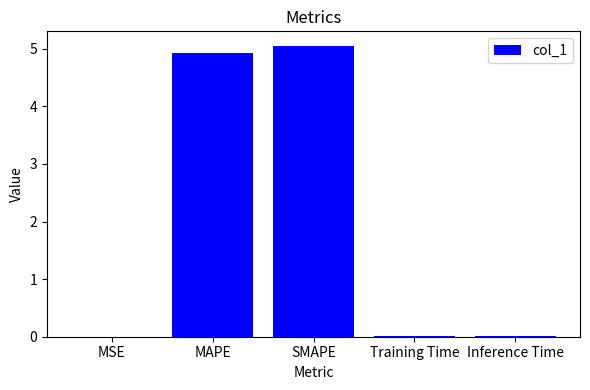

Is it true that the value at SMAPE is 9.0?

False